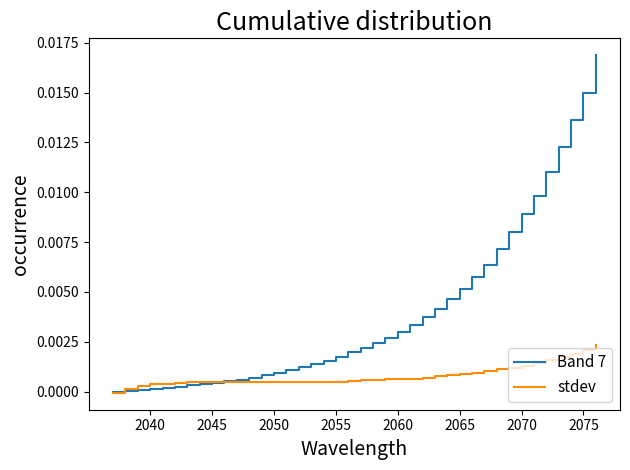

Rank the series by their maximum value, from highest to lowest.

Band 7, stdev